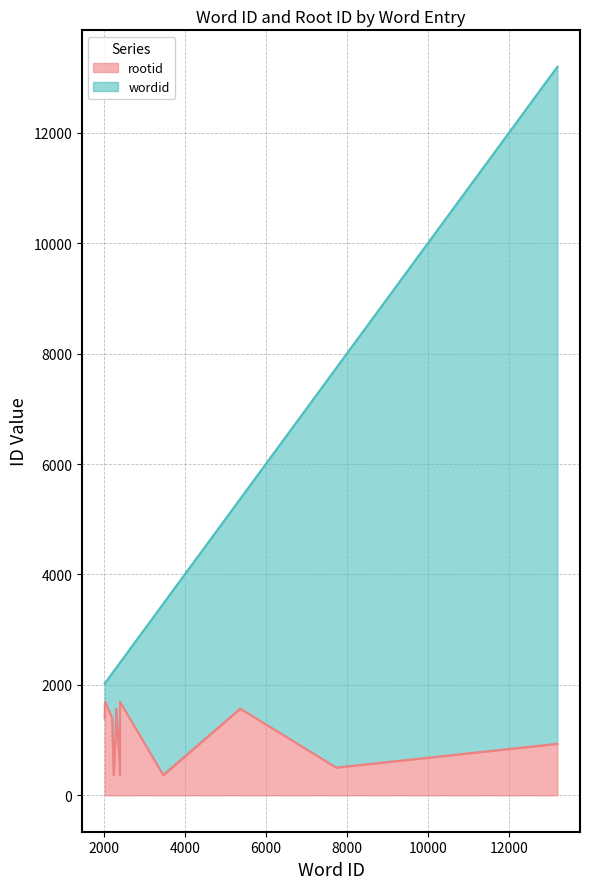

True or false: wordid and rootid intersect in this chart.

False